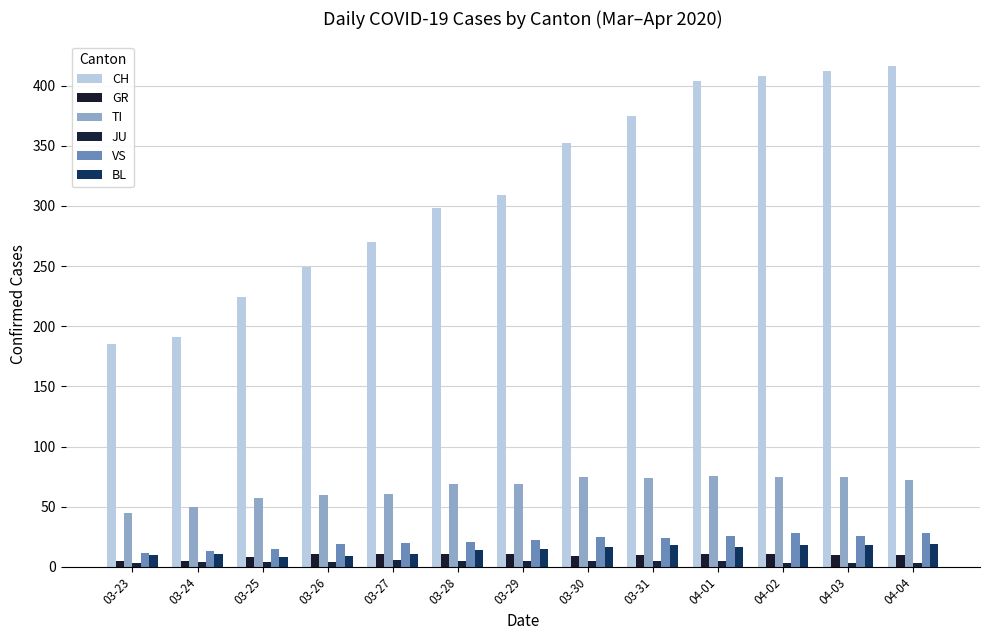

Which category has the highest value across all series?

04-04